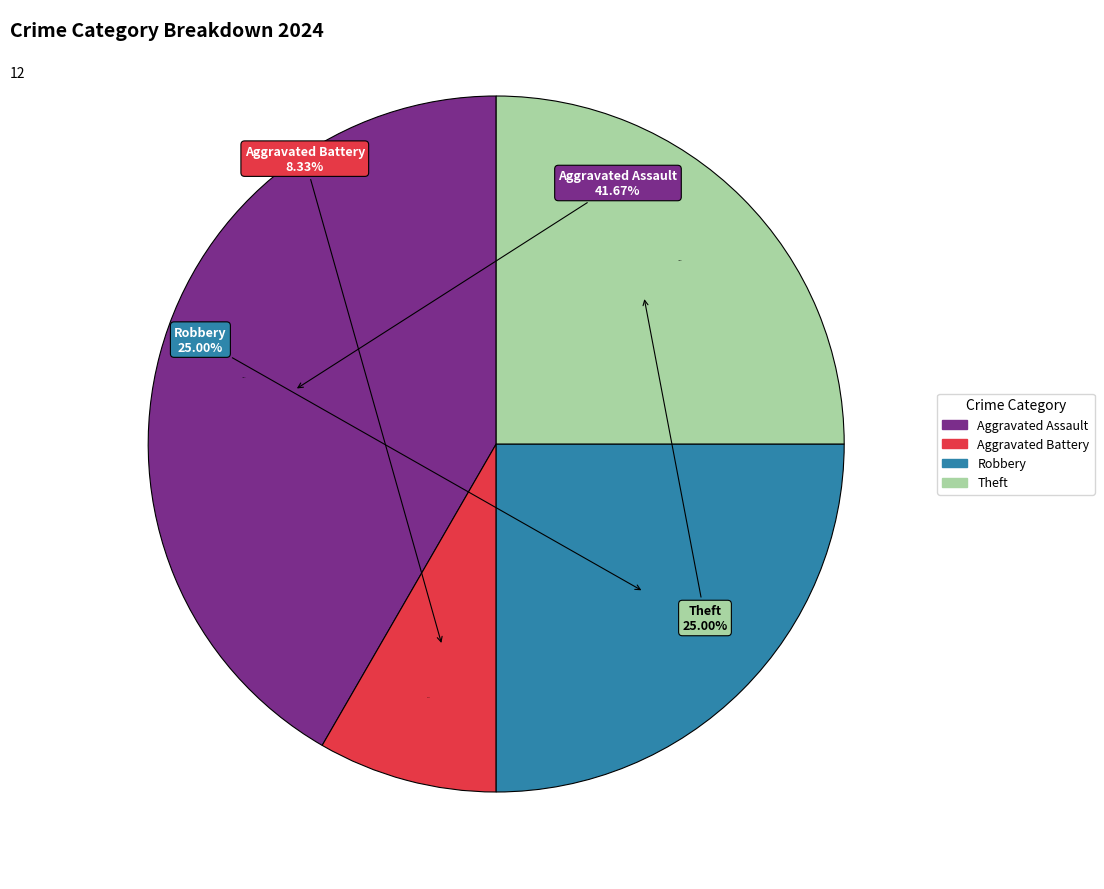

Which category has the biggest portion of the pie?

Aggravated Assault